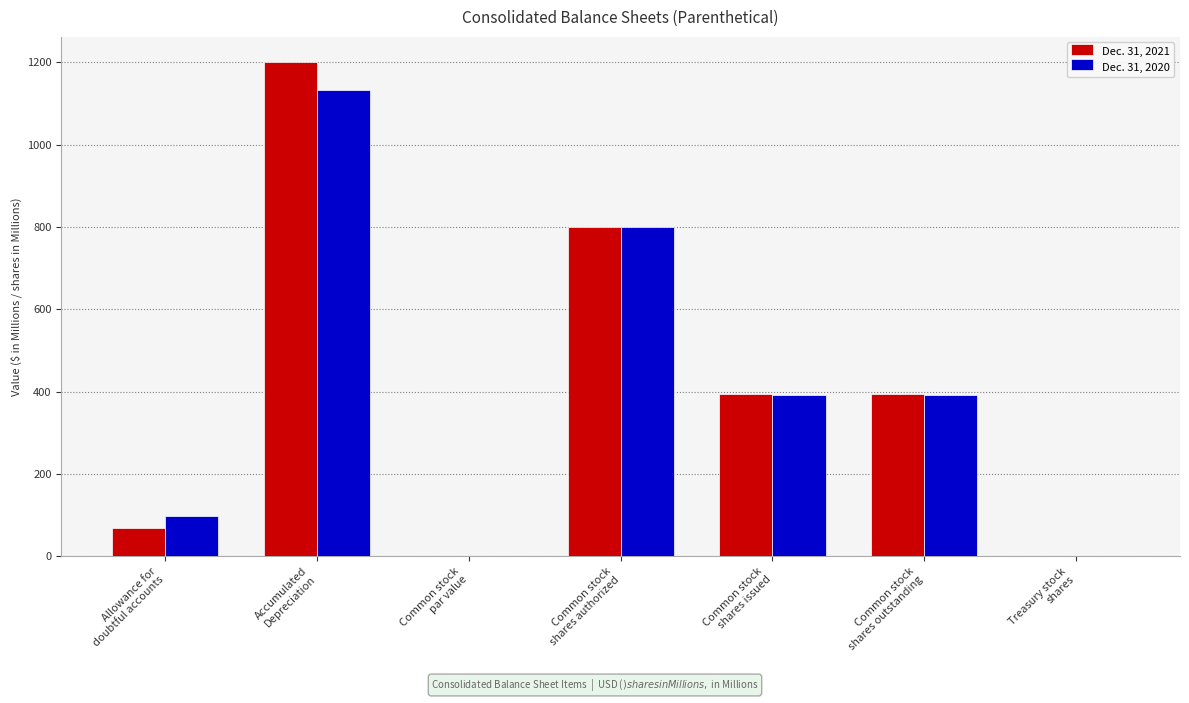

What is the highest value of the Dec. 31, 2020 series?

1133.9